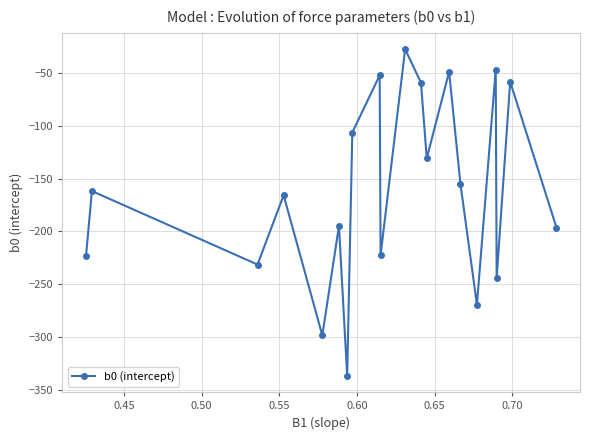

What is the maximum value shown in the chart?

-27.2